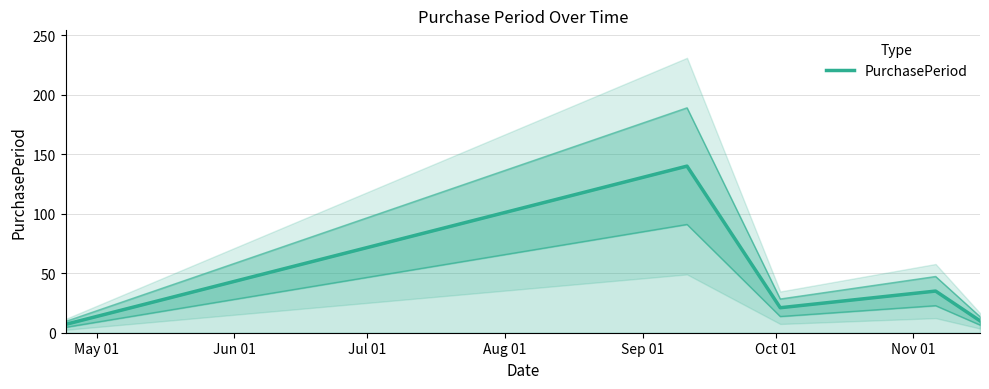

Does the chart display data point markers on the line(s)?

No